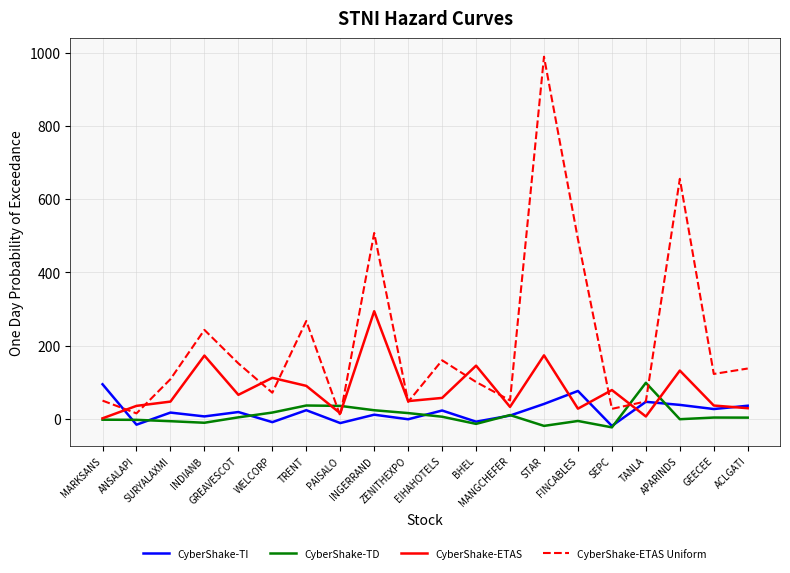

Which series has the largest range (max minus min)?

CyberShake-ETAS Uniform